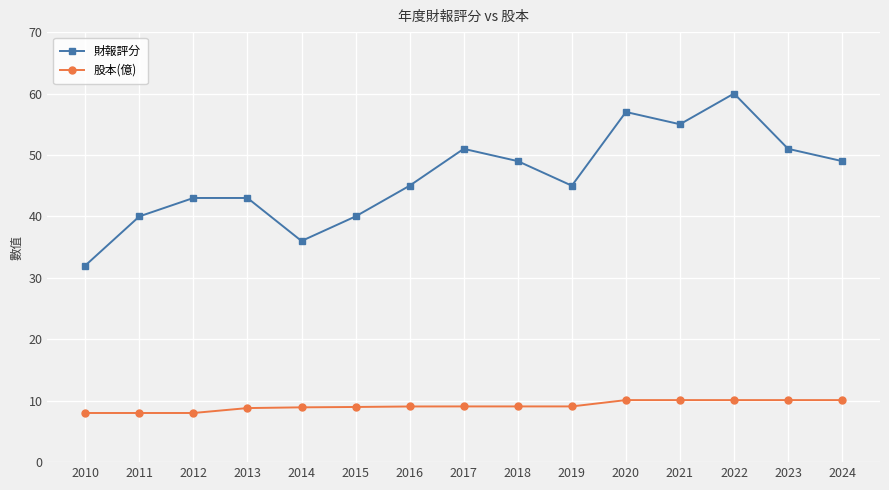

The value of 財報評分 at 2018 is 49.0. True or false?

True